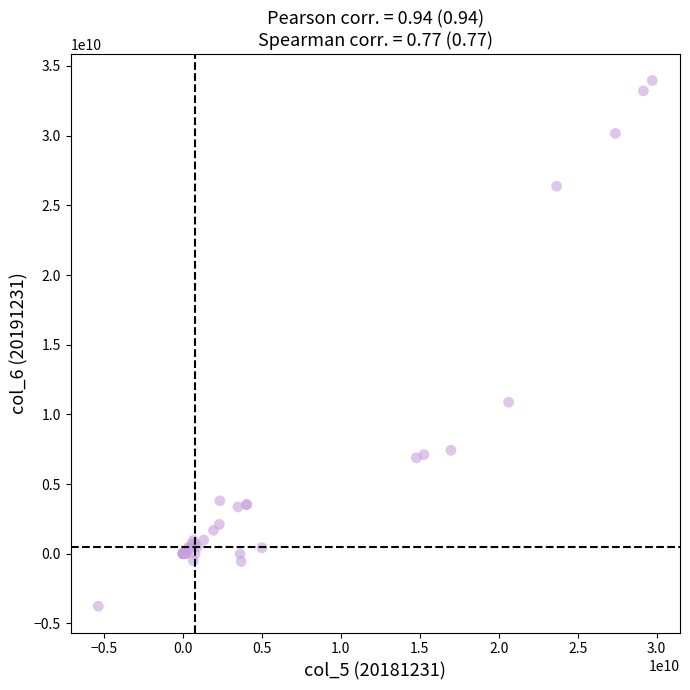

What Y value in the scatter plot is closest to 15097295014?

10878850516.7